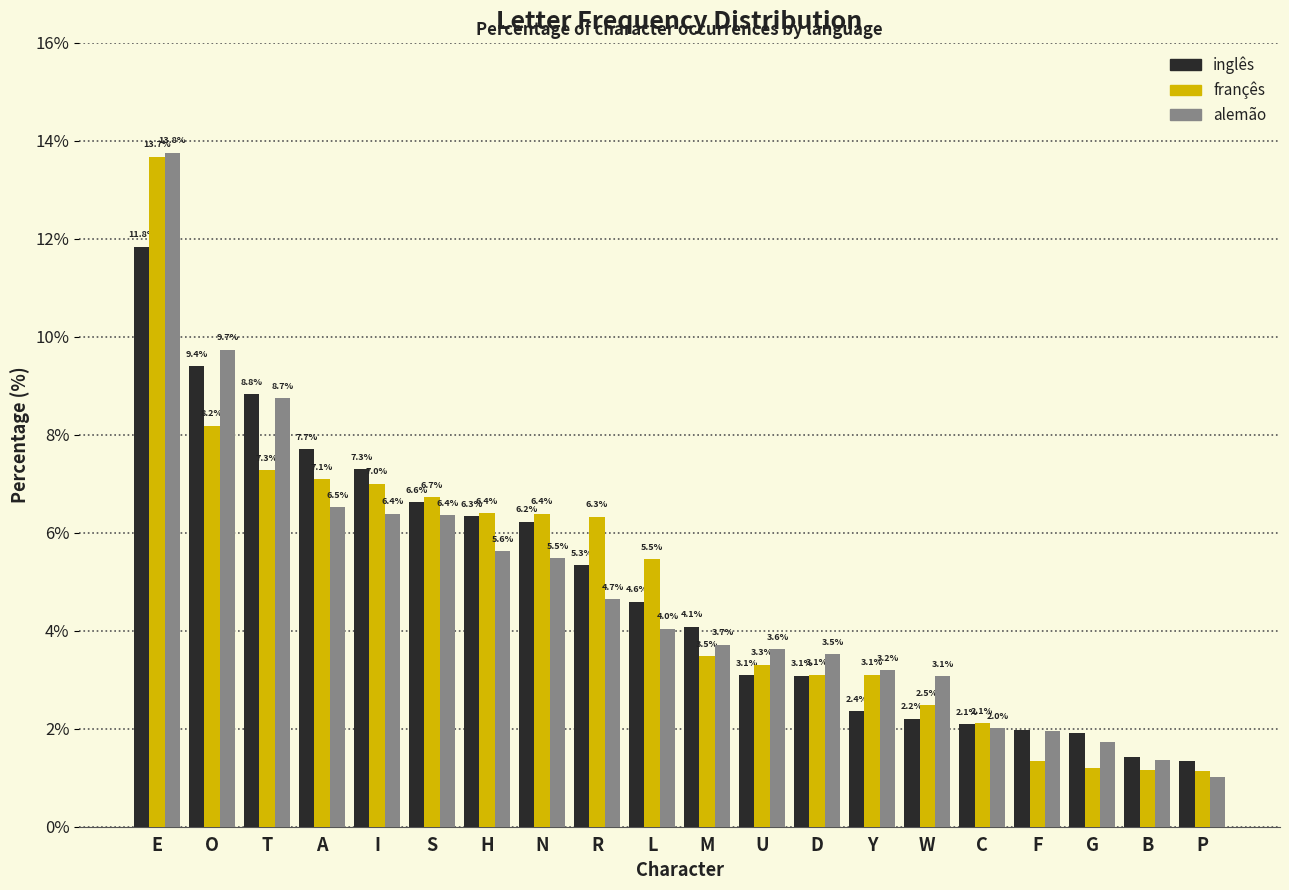

Which series changed the most between I and L?

inglês